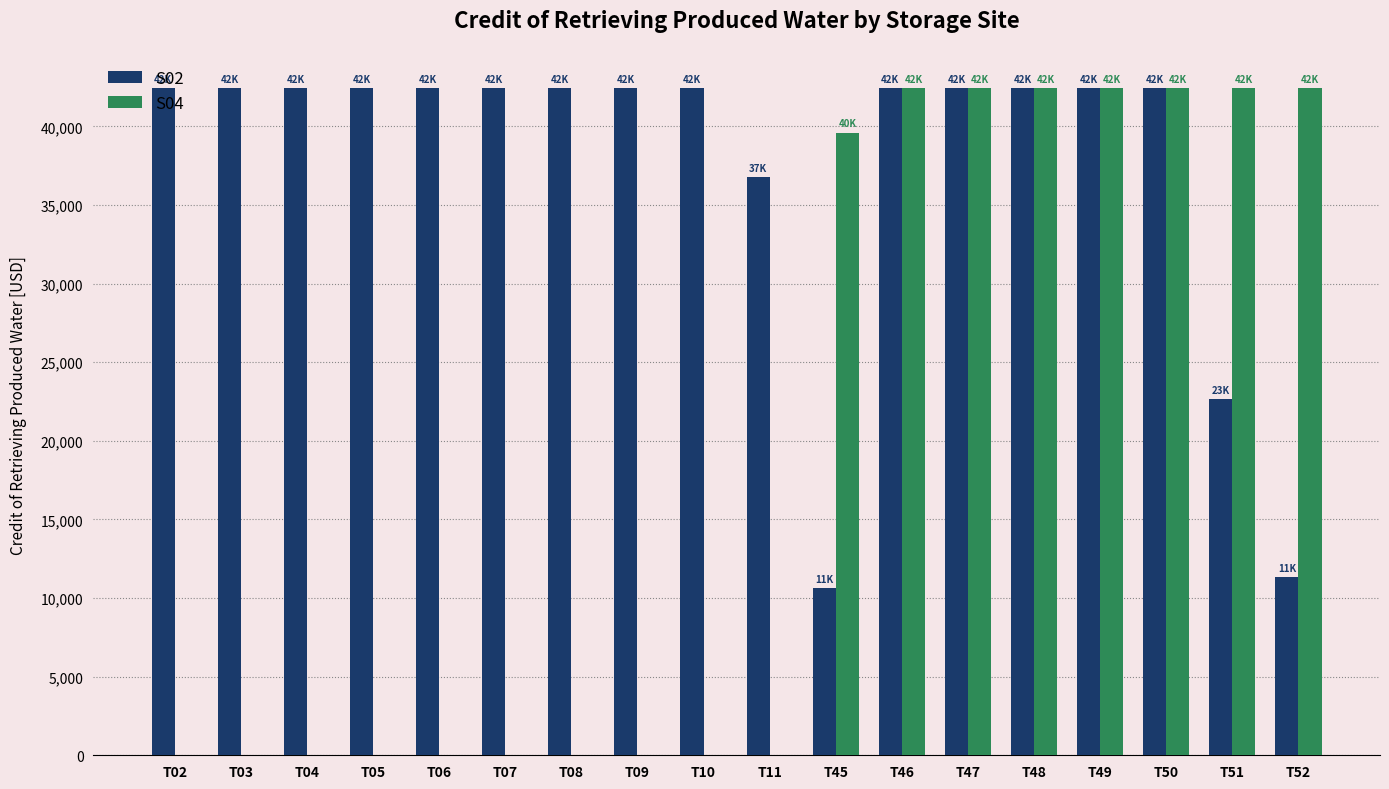

How many categories are shown in the chart?

18